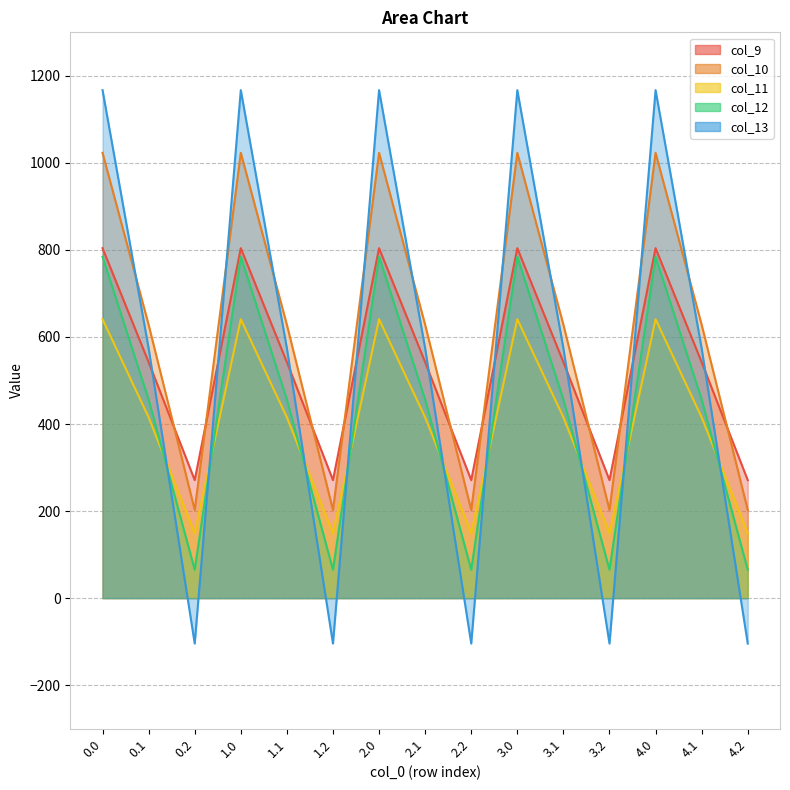

What is the smallest value displayed?

-104.4